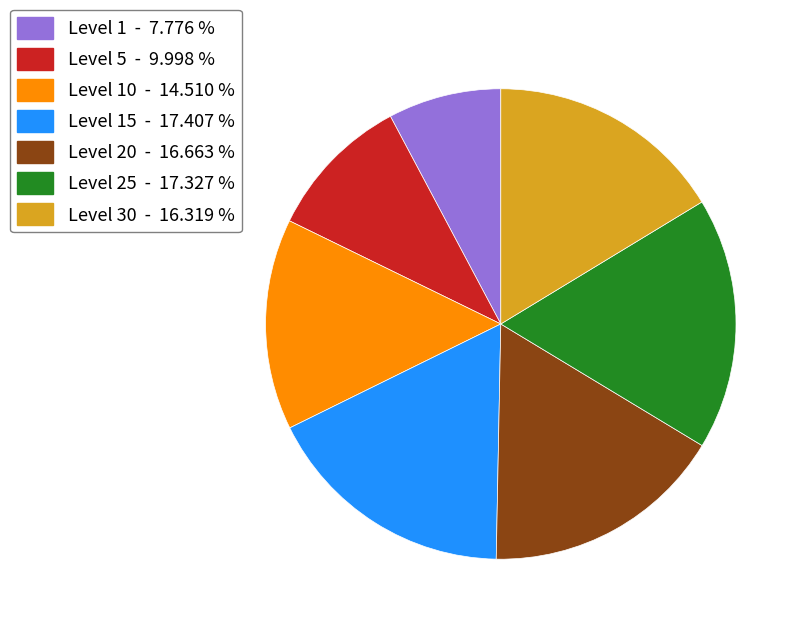

Combined, do Level 1 - 7.776 % and Level 5 - 9.998 % account for over 50%?

No